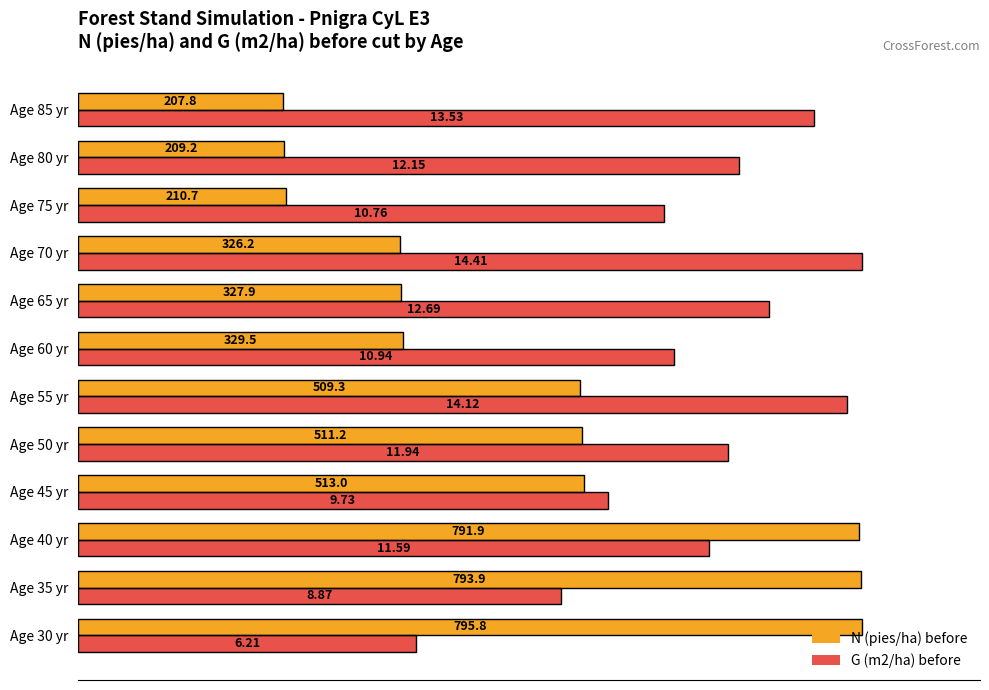

Which series has the largest total across all categories?

G (m2/ha) before